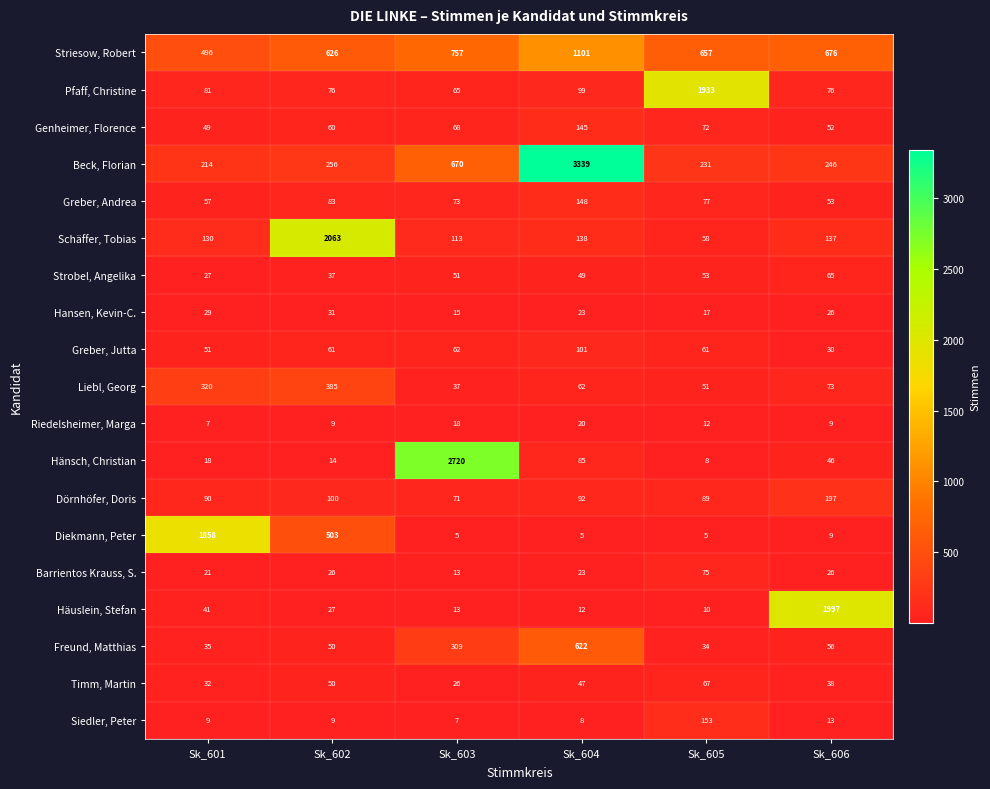

Count the number of categories in the chart.

6